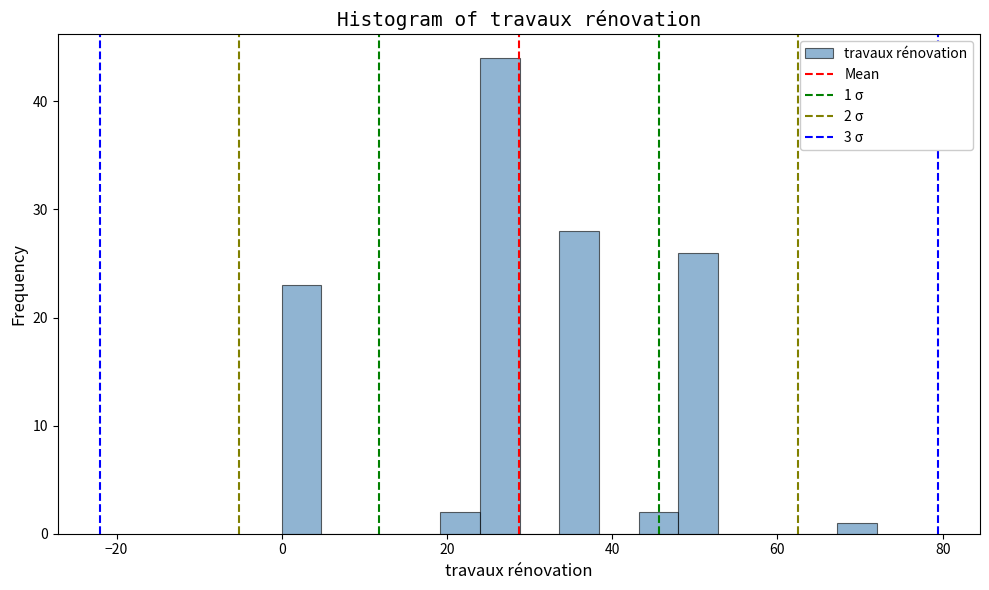

Around what value on the x-axis is the tallest bar? Give the approximate position of its centre, as read against the axis.

26